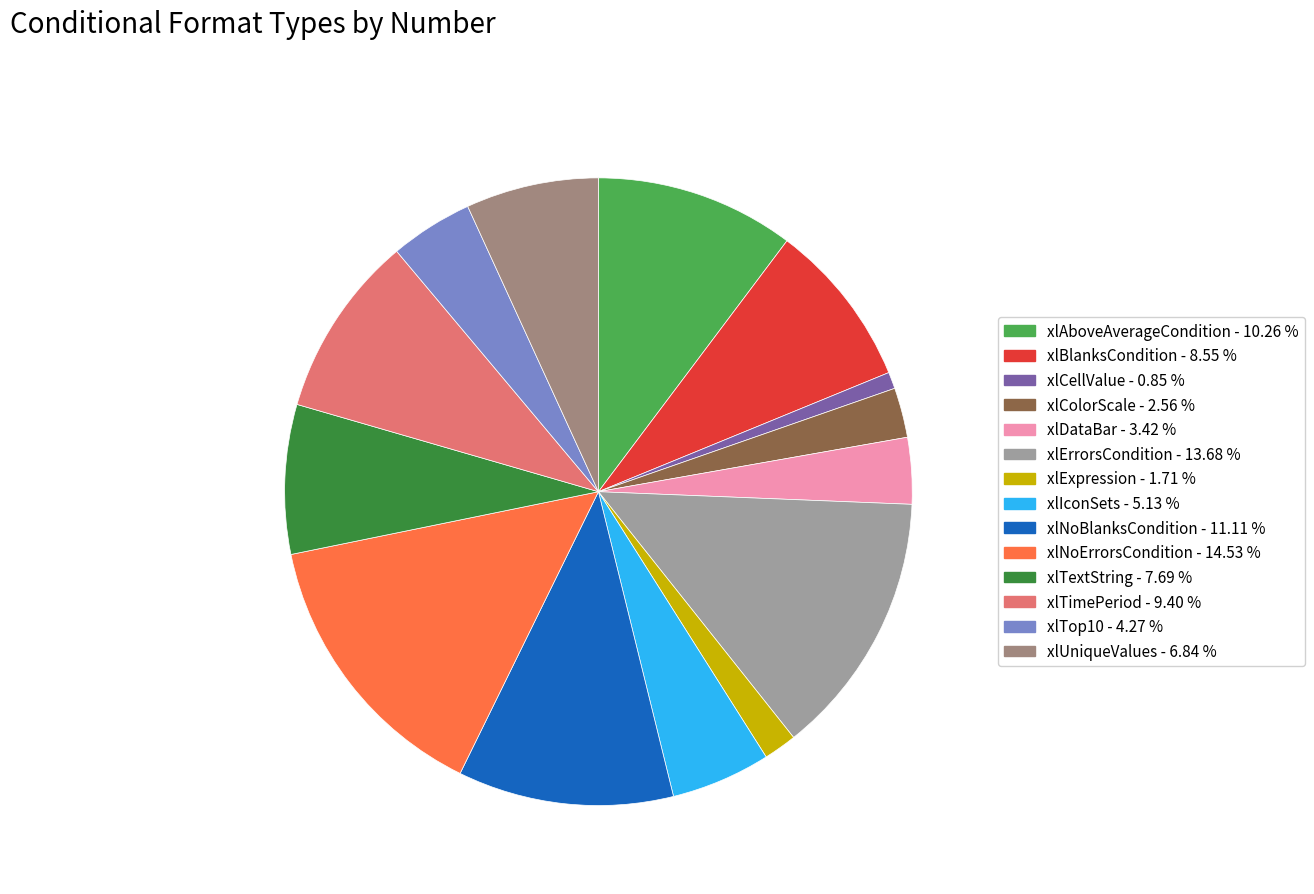

What percentage do xlTop10 and xlUniqueValues together represent?

11.1%